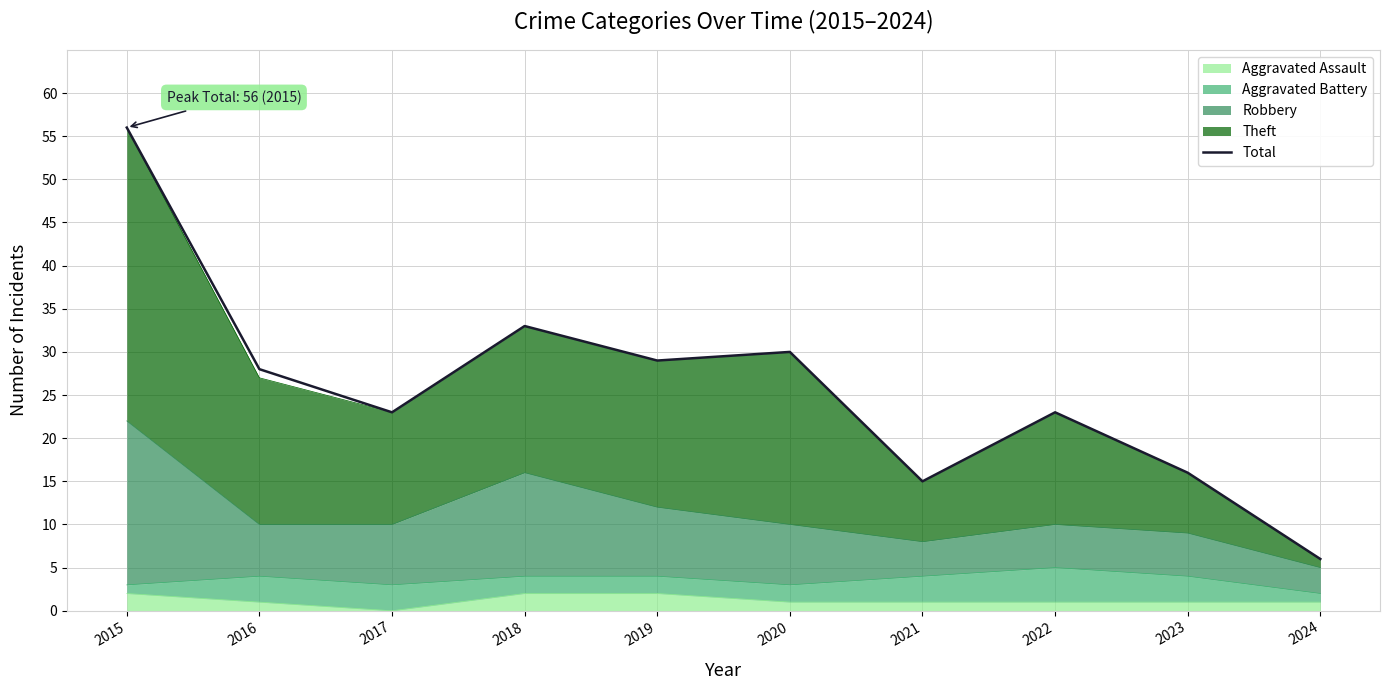

Is it true that the value at 2015 is 16?

False